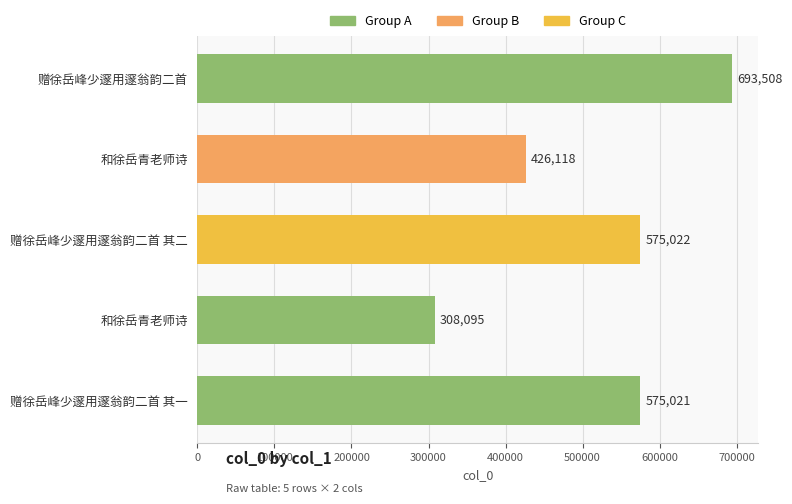

What is the sum of all values?

2577764